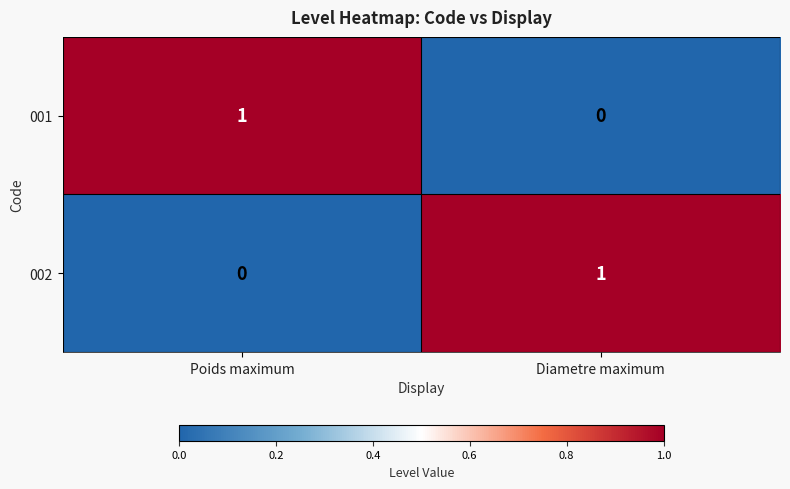

Where is 001 nearest to the value 0?

Diametre maximum